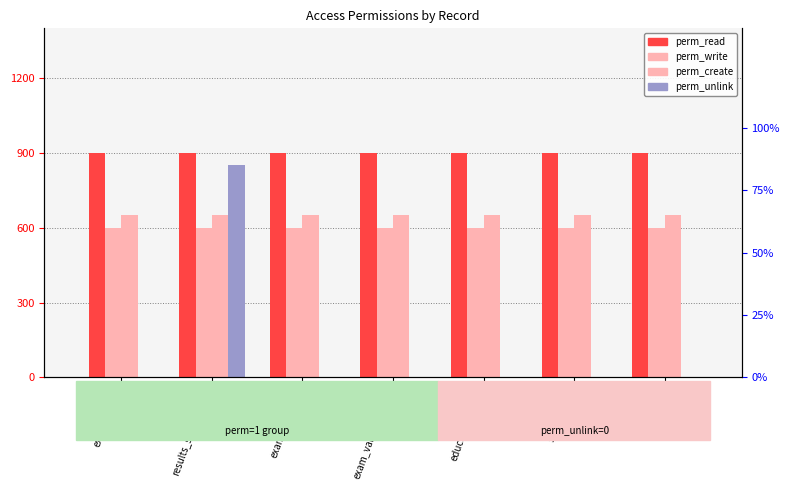

What position from the right is results_subject_line?

6